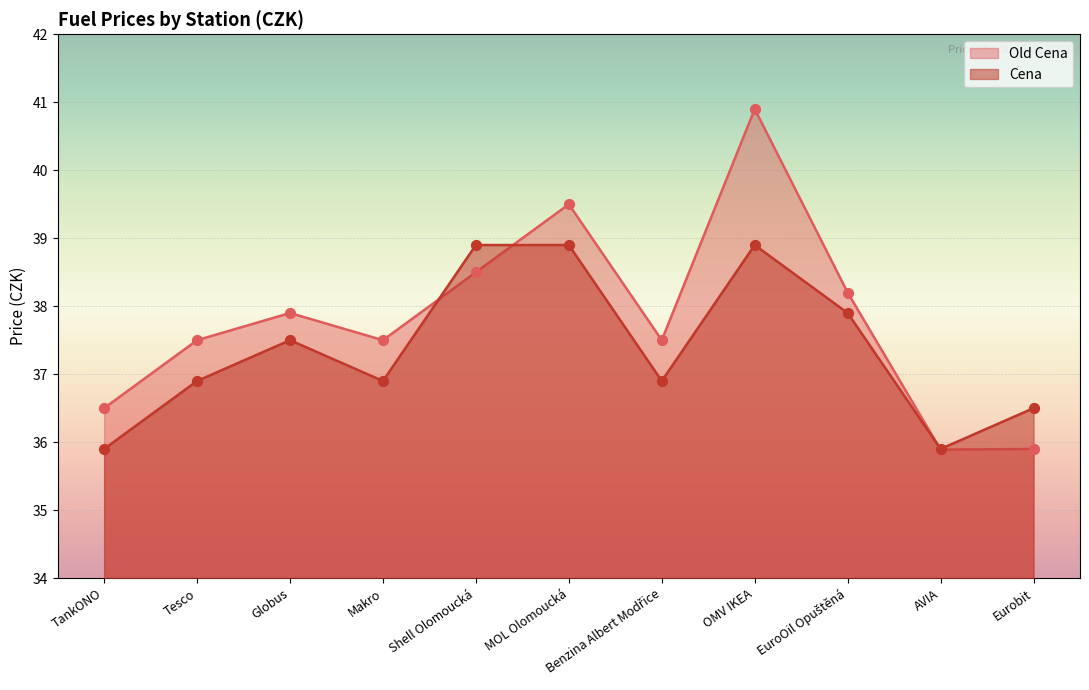

What are all the series names shown in the legend?

Old Cena, Cena